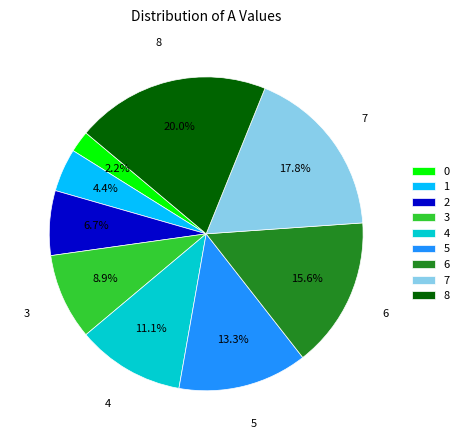

True or false: 3 accounts for 9% of the total.

True